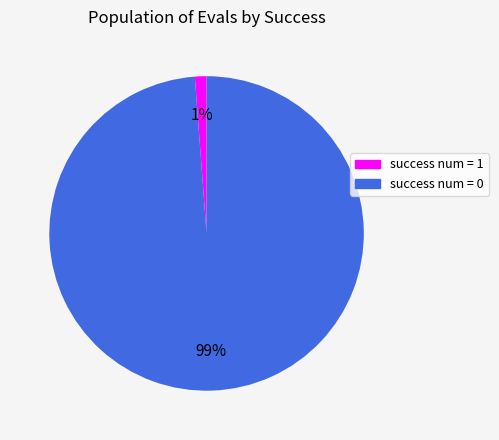

Which category has the smallest portion of the pie?

success num = 1